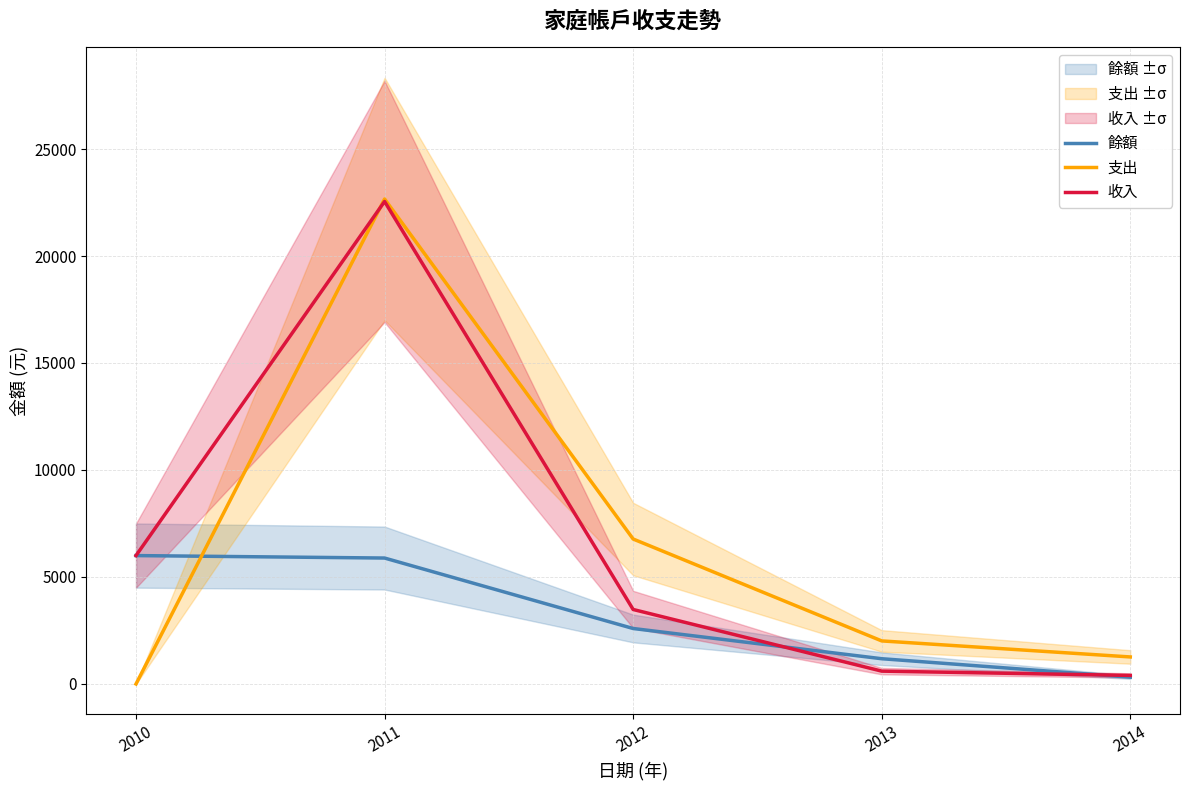

True or false: 收入 has a value of 6000 at 2010.

True